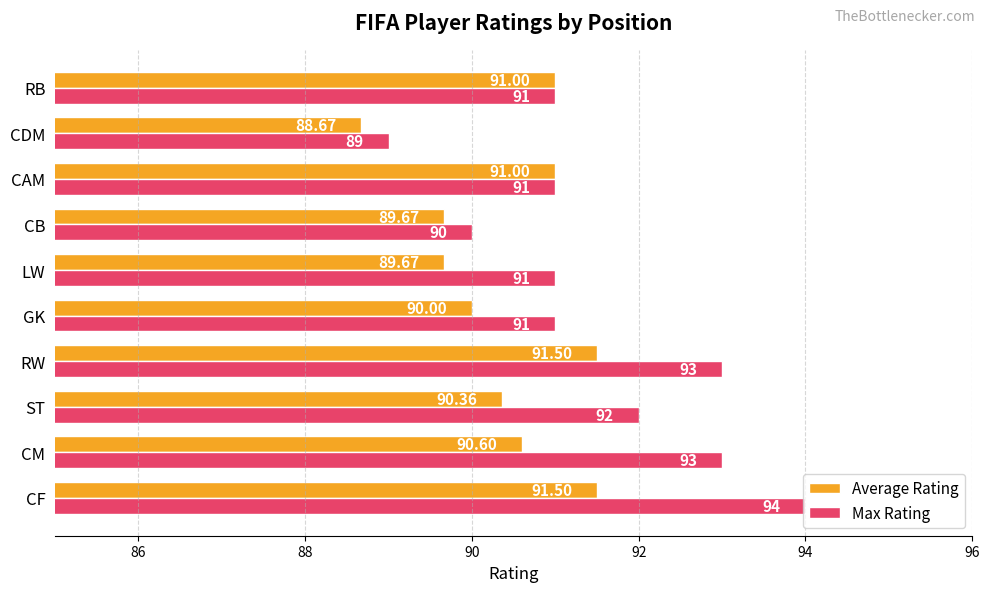

What are all the series names shown in the legend?

Average Rating, Max Rating